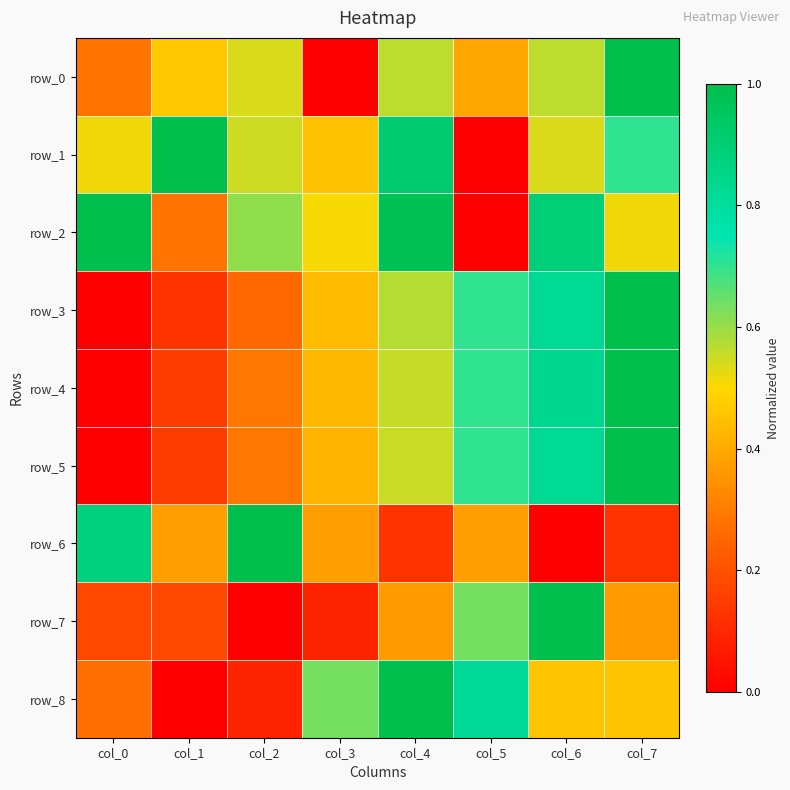

What is the total value across all series at col_2?

3.6